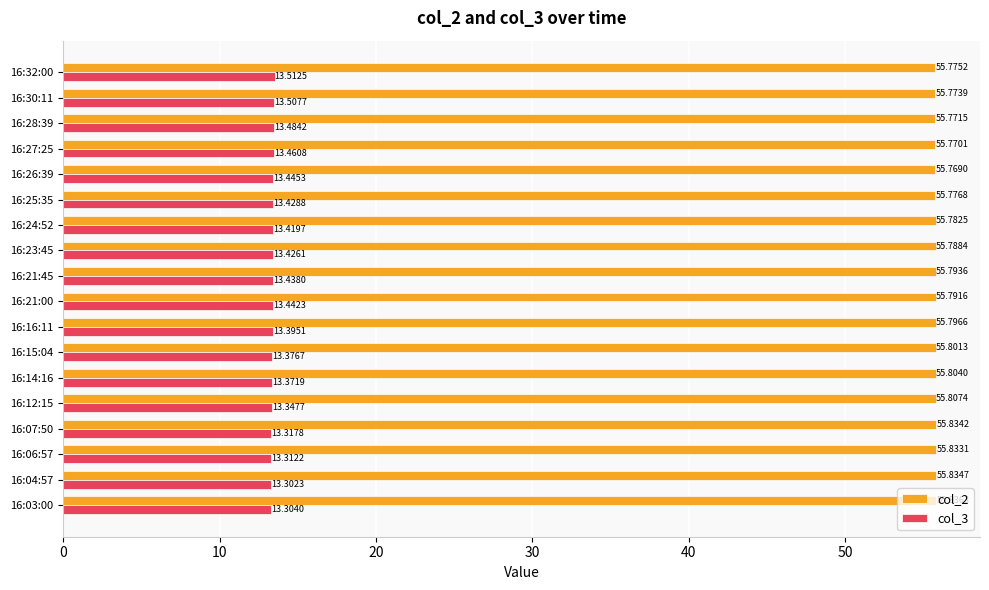

What is the difference between the maximum and minimum values in the col_2 series?

0.1